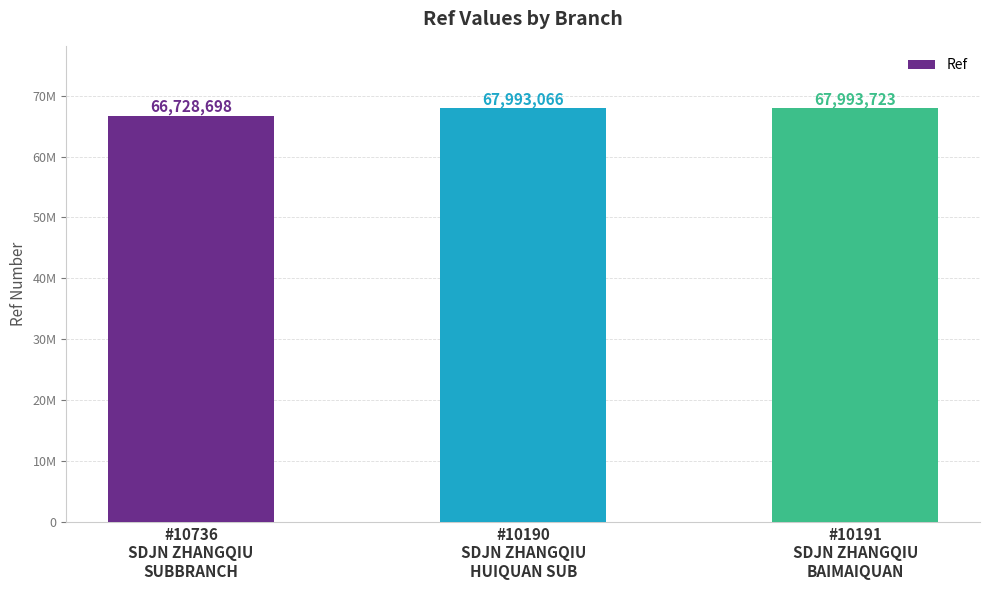

Reading left to right, transcribe all the data shown in this chart.

66728698	67993066	67993723